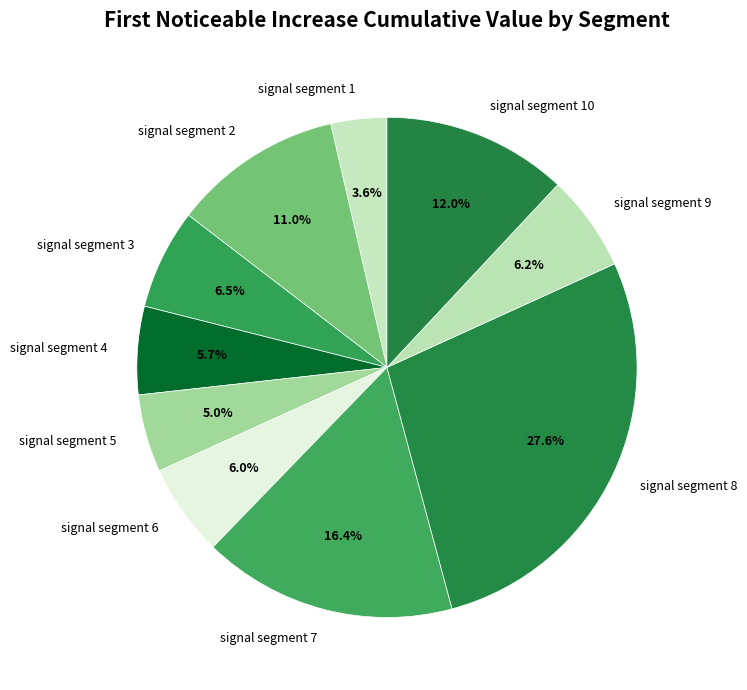

True or false: signal segment 2 accounts for 22% of the total.

False